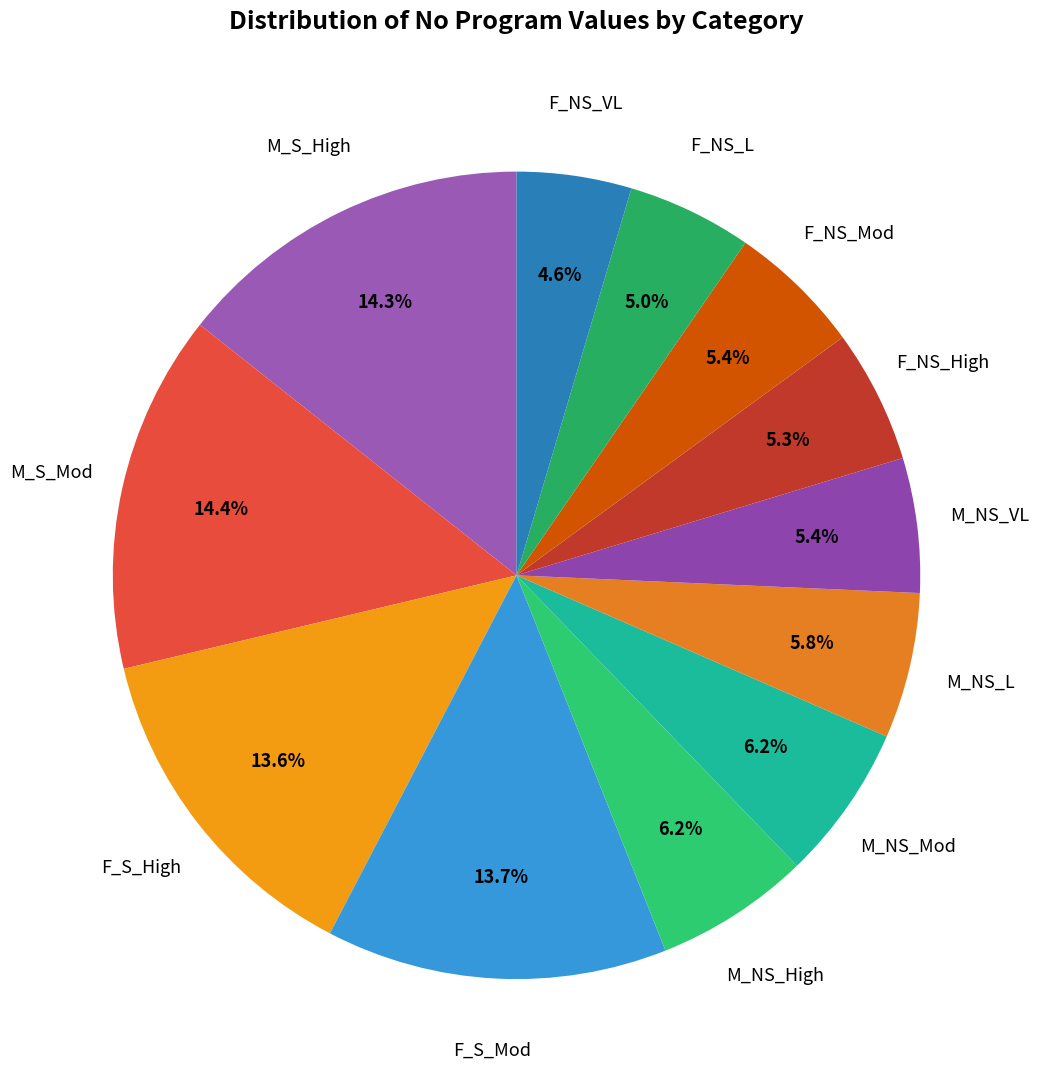

How many segments does this pie chart have?

12